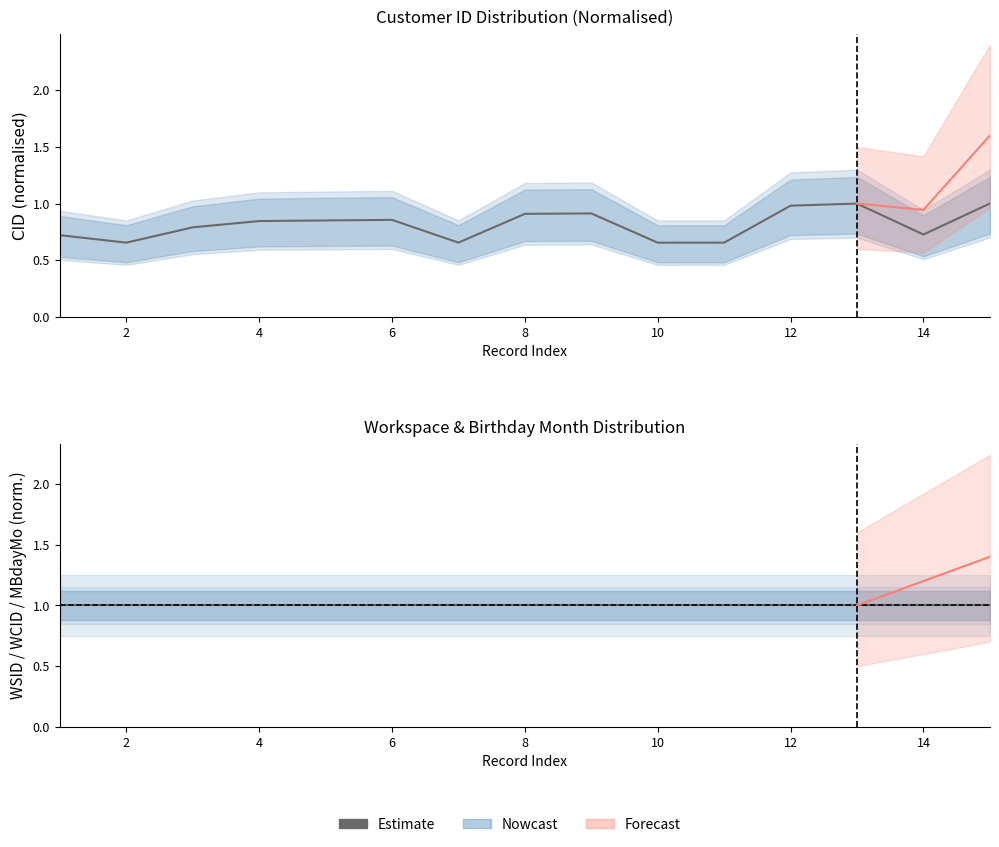

Reading left to right, list all the values displayed in this chart.

Estimate: 0.7	0.7	0.8	0.8	0.9	0.9	0.7	0.9	0.9	0.7	0.7	1.0	1.0	0.7	1.0
WSID Estimate: 1.0	1.0	1.0	1.0	1.0	1.0	1.0	1.0	1.0	1.0	1.0	1.0	1.0	1.0	1.0